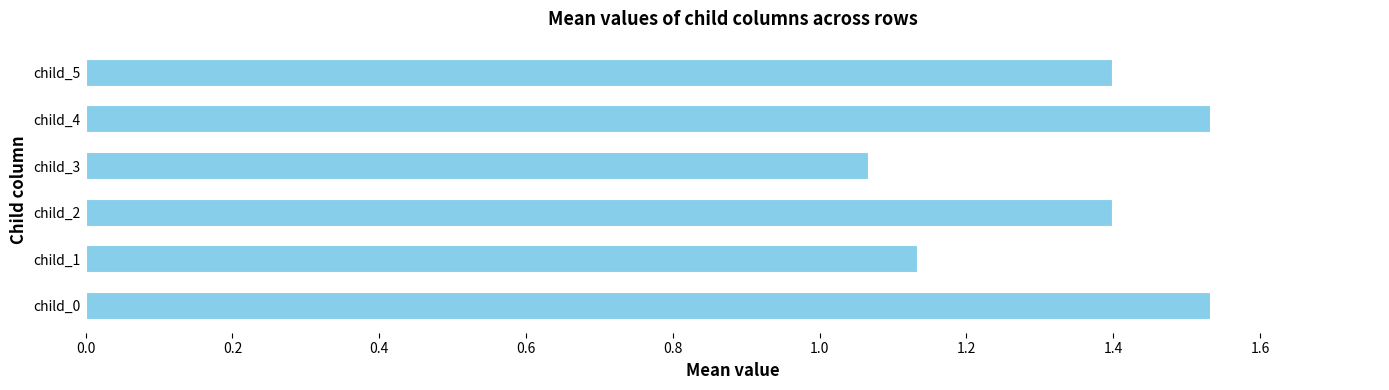

True or false: the data shows 1.8 at child_5.

False